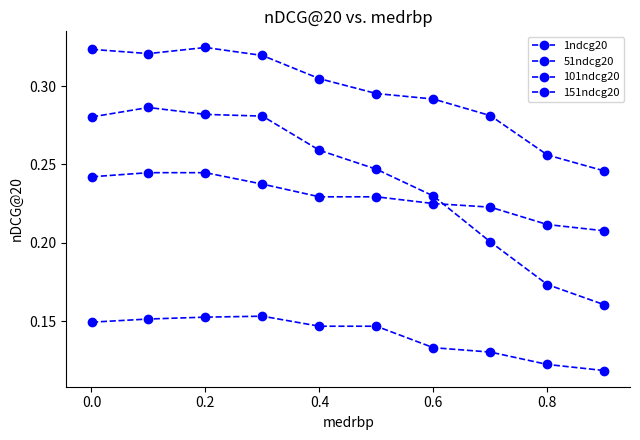

How many interior local peaks does the 151ndcg20 series have?

1